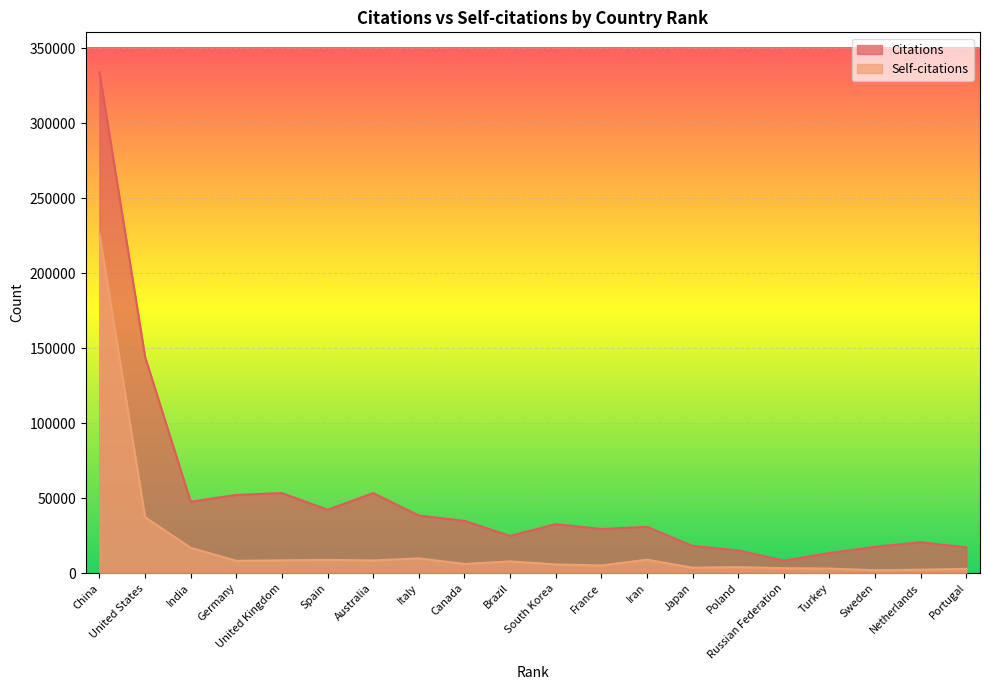

What is the value of the Self-citations point at the 18th from the left?

1921